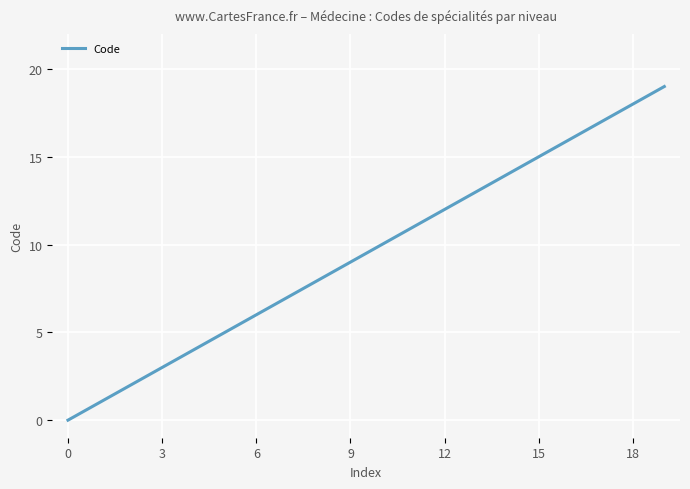

What is the average value?

9.5